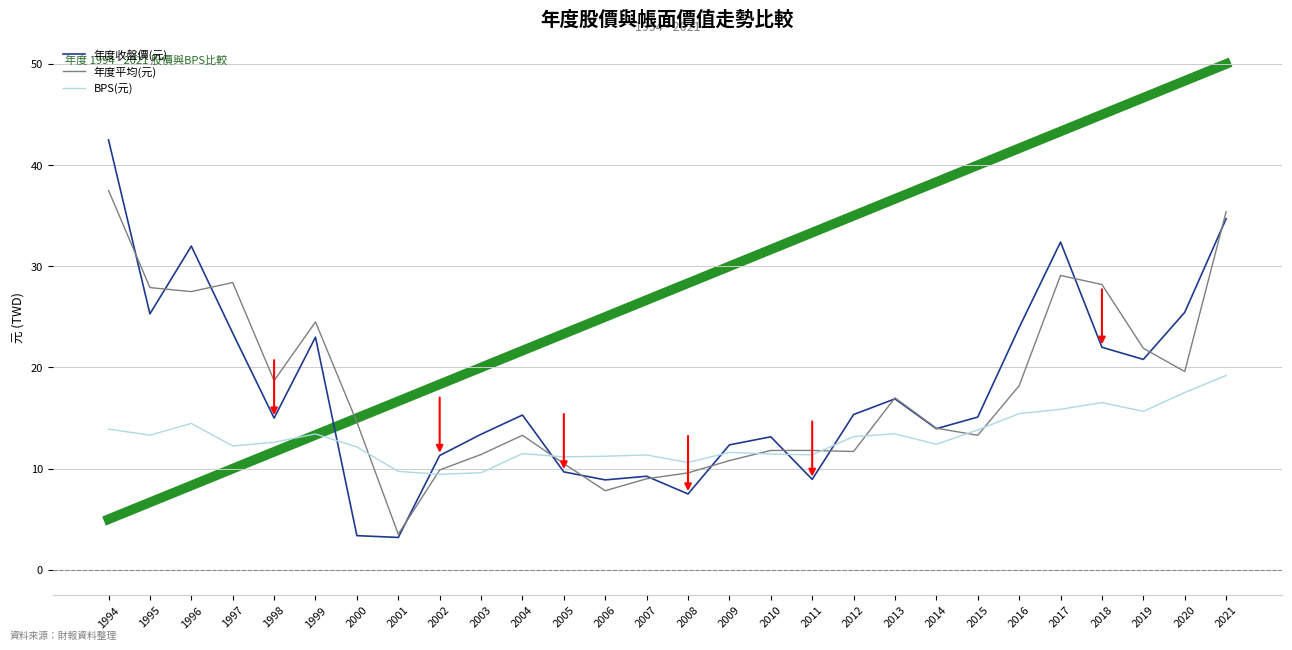

At which label is 年度平均(元) closest to 20?

2020